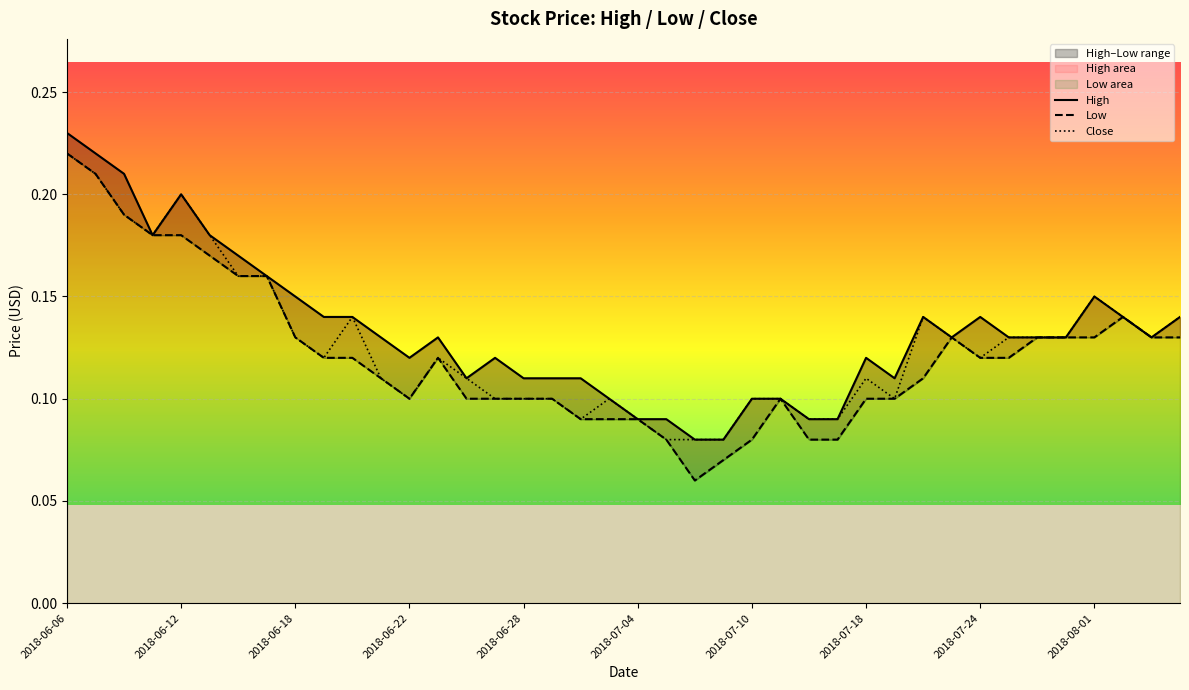

True or false: Low has more than 1 interior local peaks.

True